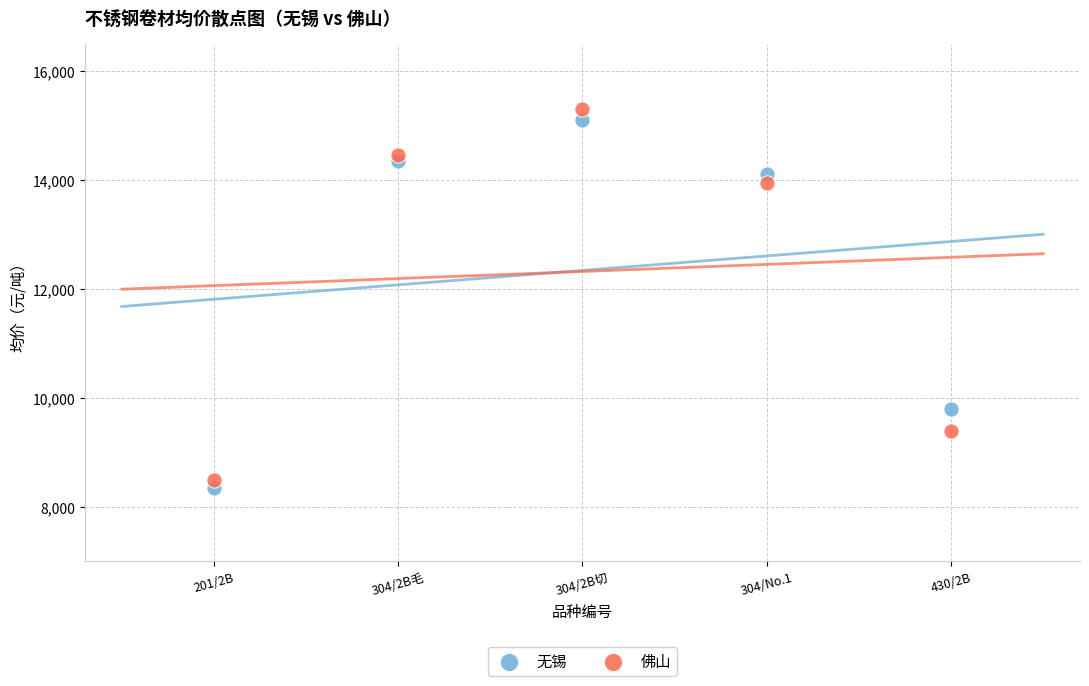

What are all the series names shown in the legend?

无锡, 佛山